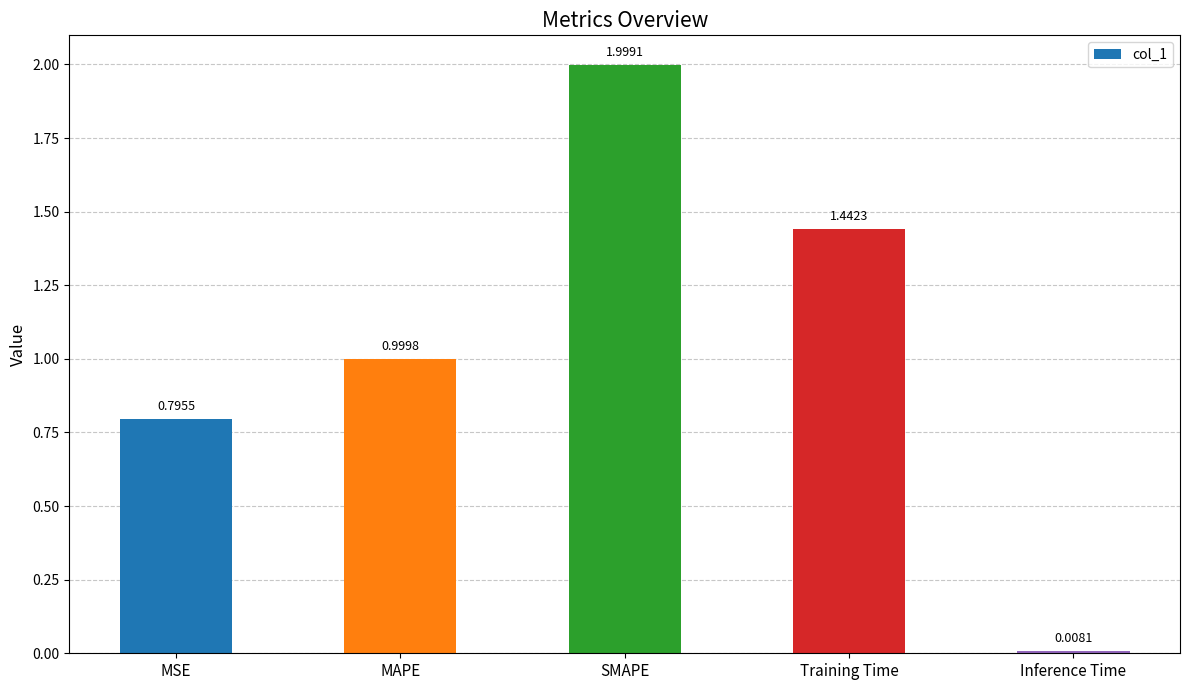

What is the label of the 5th bar from the right?

MSE